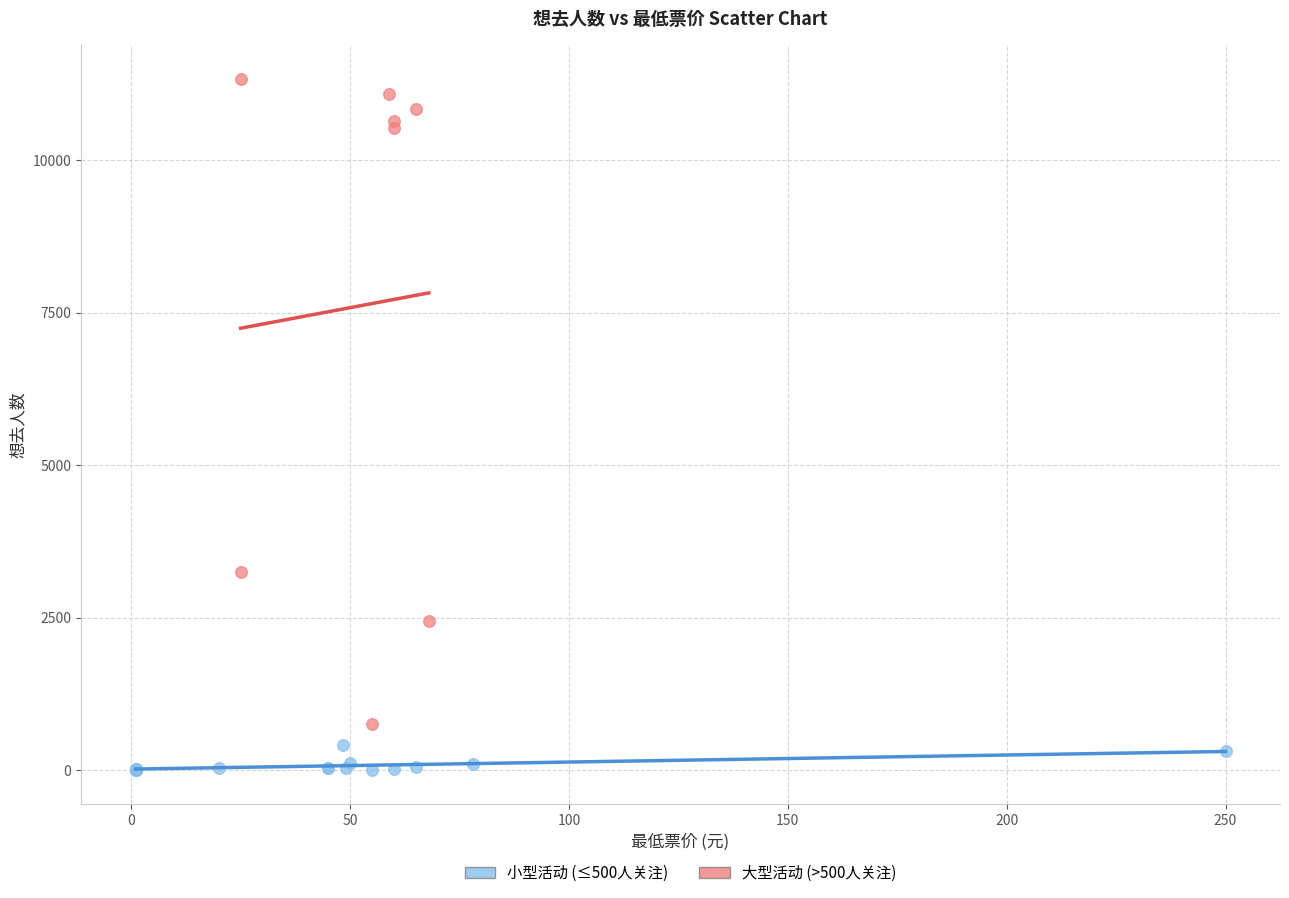

Which series reaches the minimum Y coordinate?

小型活动 (≤500人关注)